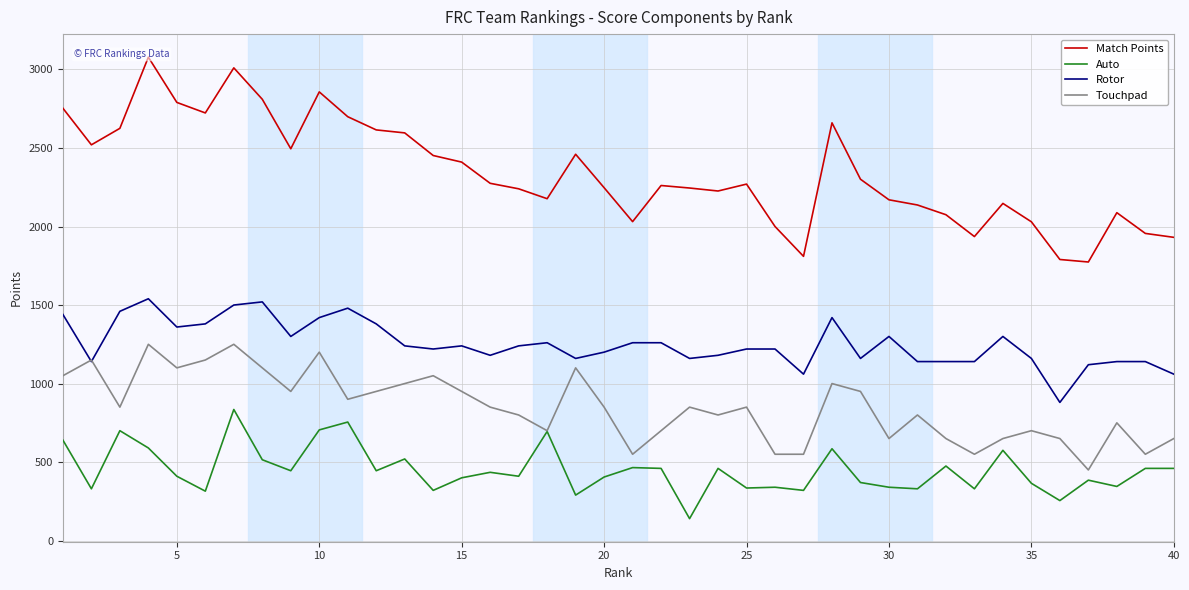

How many values in the Touchpad series exceed 850?

17